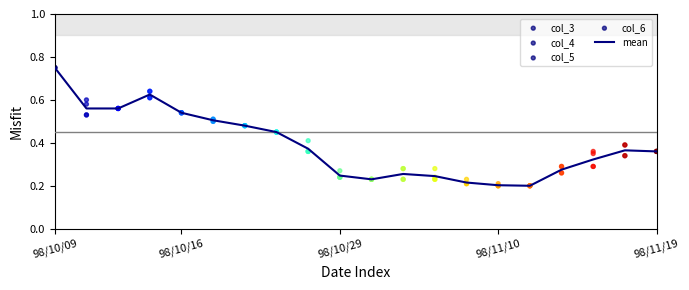

At how many categories does at least one series exceed 0?

20